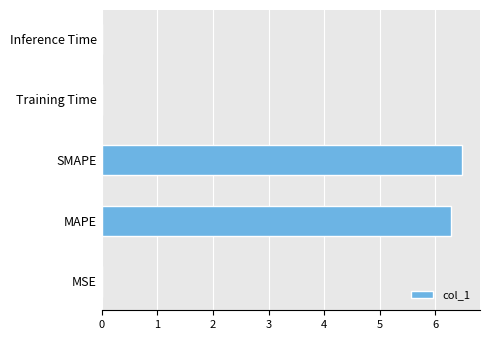

What is the change in value from MAPE to SMAPE?

+0.2